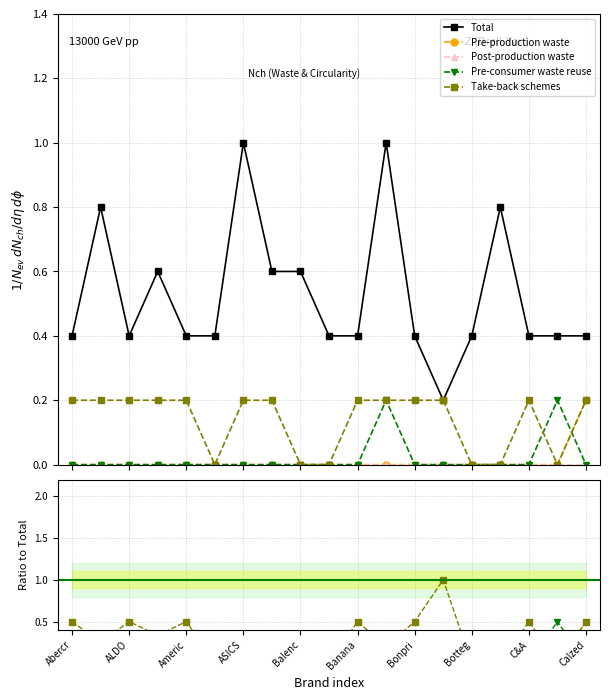

List the labels in order of Post-production waste value, smallest first.

Abercr, ALDO, Americ, ASICS, Balenc, Banana, Bonpri, Botteg, C&A, Calzed, 10, 11, 12, 13, 14, 15, 16, 17, 18